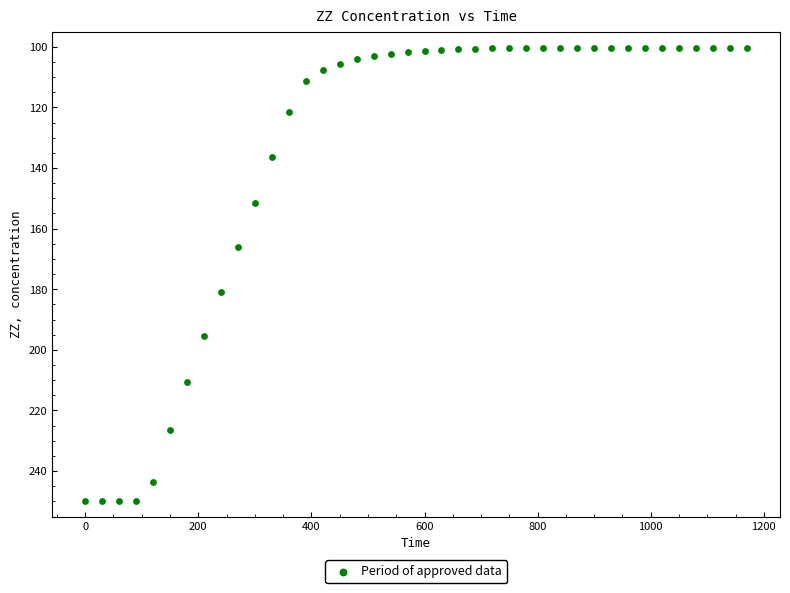

What Y value in the scatter plot is closest to 175?

180.8